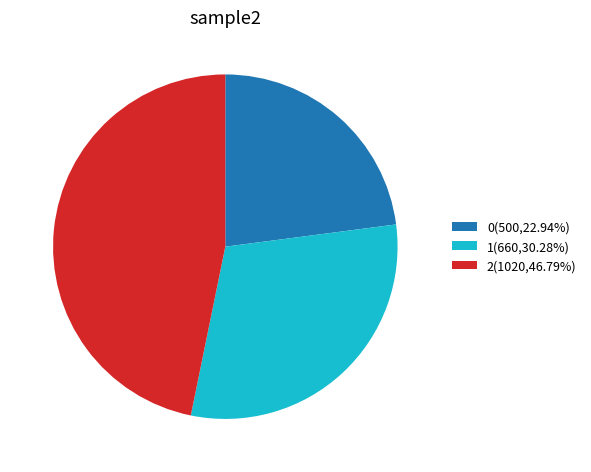

Rank the categories by value from lowest to highest.

0, 1, 2